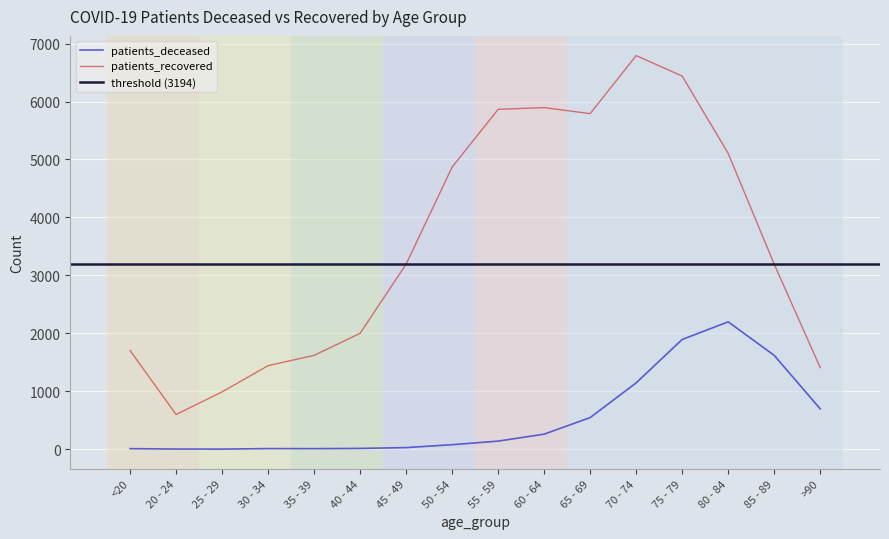

True or false: patients_recovered has a value of 1408 at 60 - 64.

False